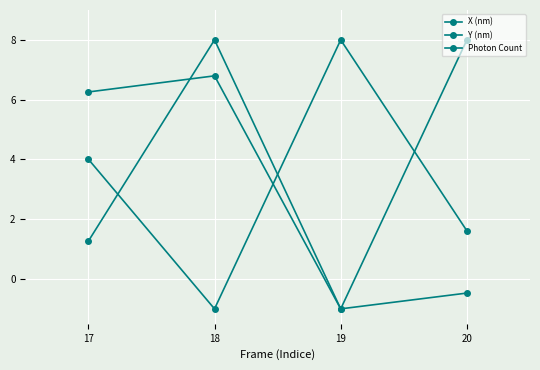

How many values in Y (nm) are below zero?

1